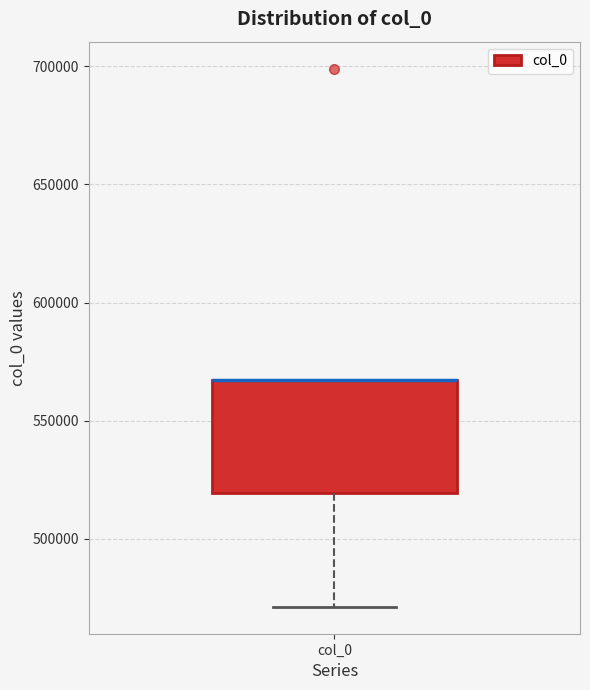

Transcribe this box plot: give where the median line is, the range the box spans, and where the two whiskers end, as read against the y-axis. The values are not printed on the chart, so give them approximately, as read against the axis.

median 565000 (drawn on the box's upper edge), box 520000 to 565000, whiskers 470000 to 565000